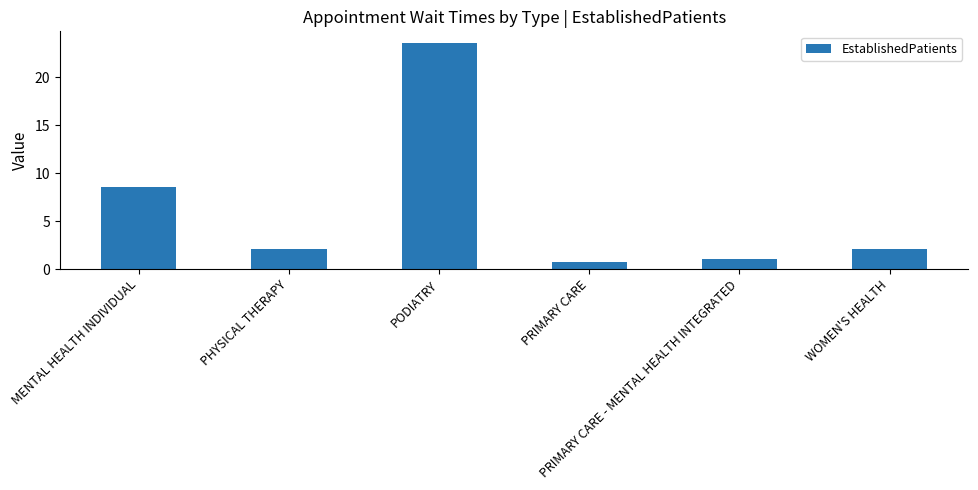

Approximately how many times larger is the value at PHYSICAL THERAPY compared to PRIMARY CARE - MENTAL HEALTH INTEGRATED?

2.1